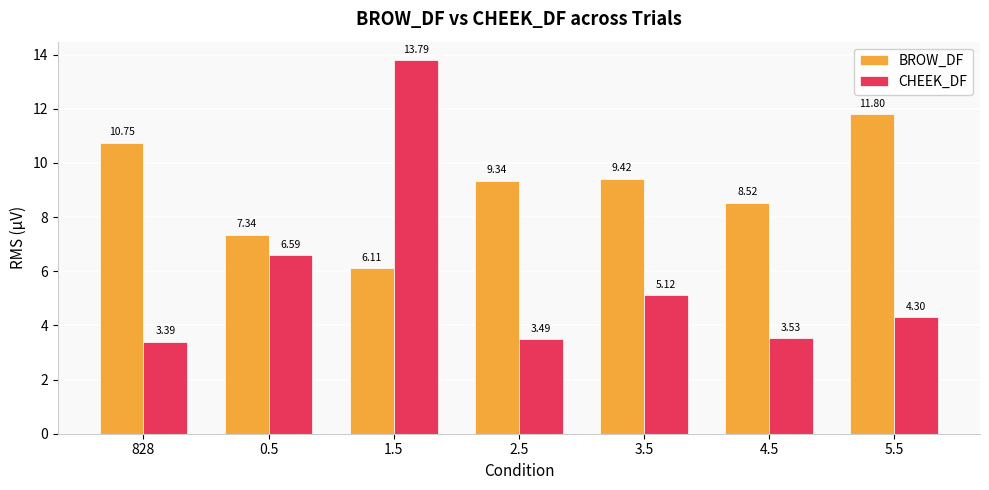

Where is CHEEK_DF nearest to the value 8?

0.5